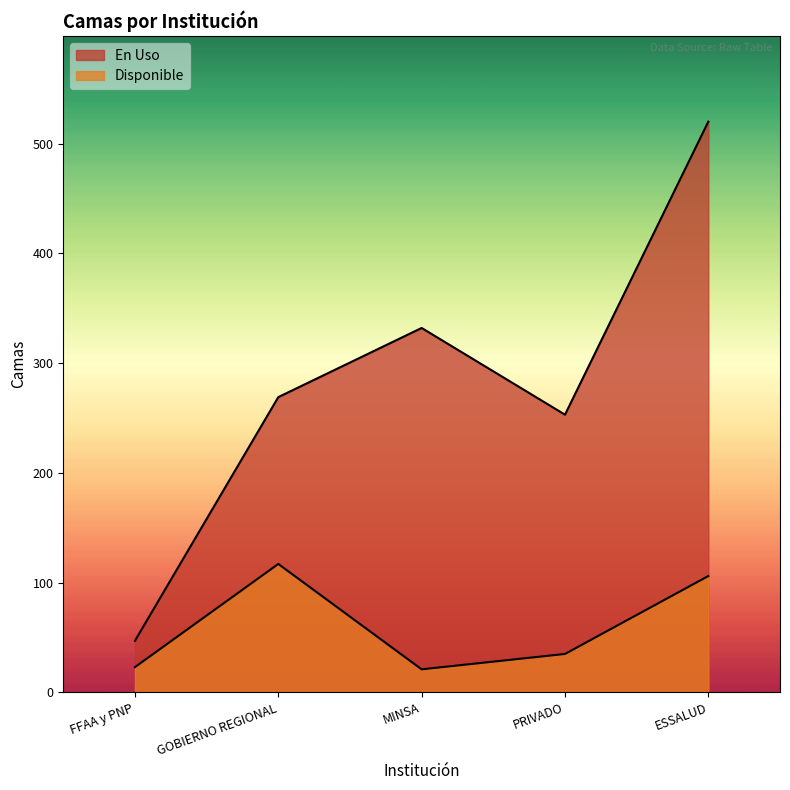

Does the chart display data point markers on the line(s)?

No